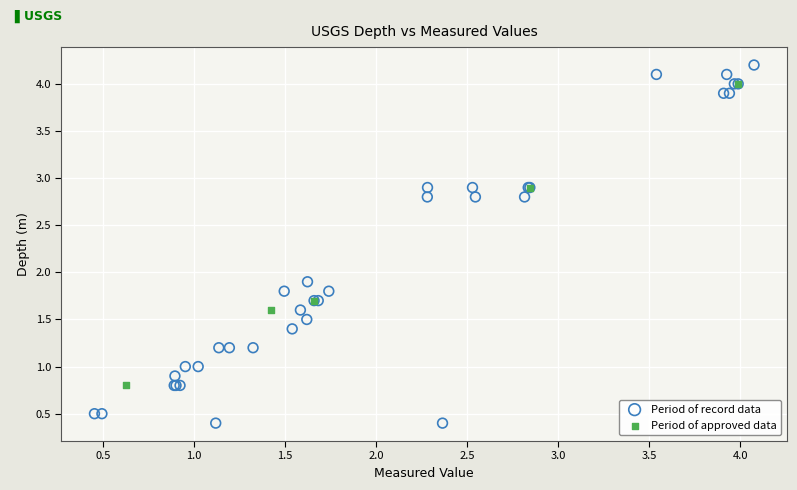

What are all the series names shown in the legend?

Period of record data, Period of approved data